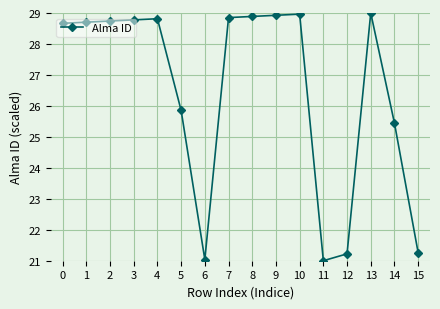

How many categories are shown in the chart?

16